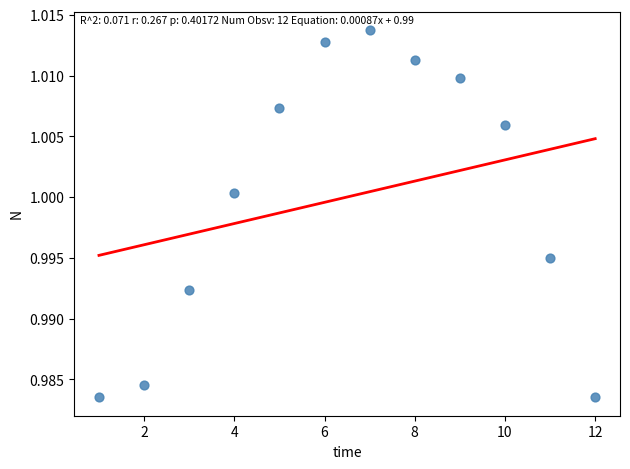

What is the range of X values (max minus min)?

11.0